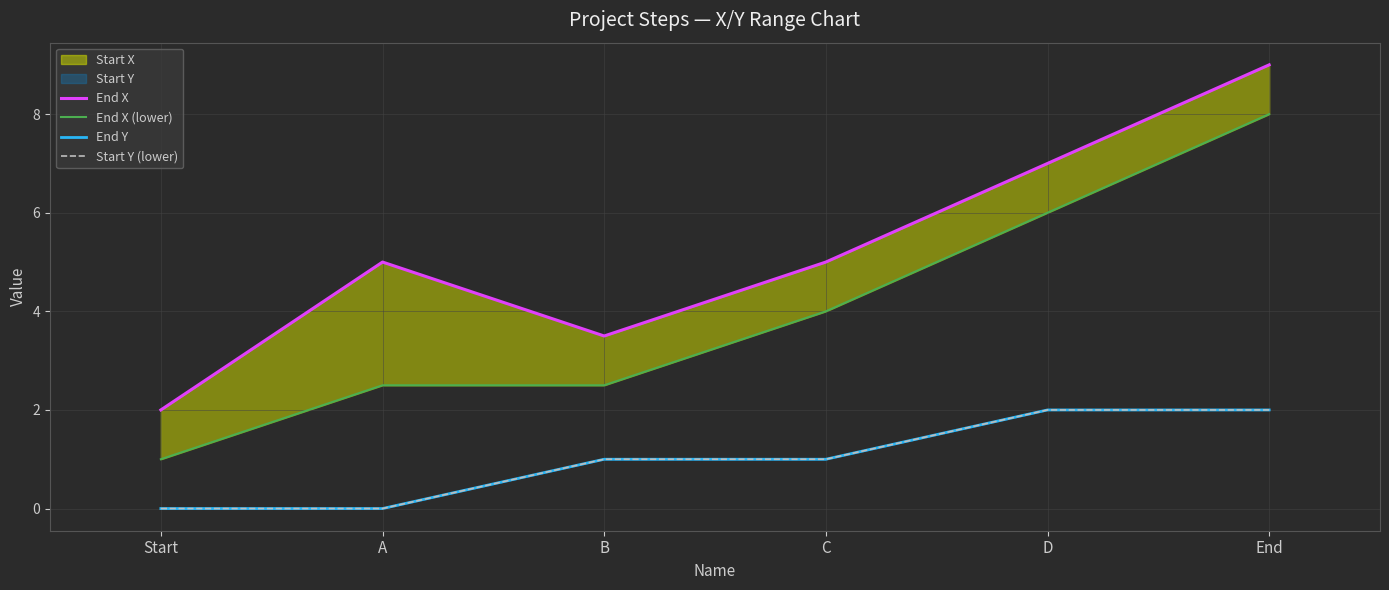

What is the spread (max minus min) of values at D?

5.0